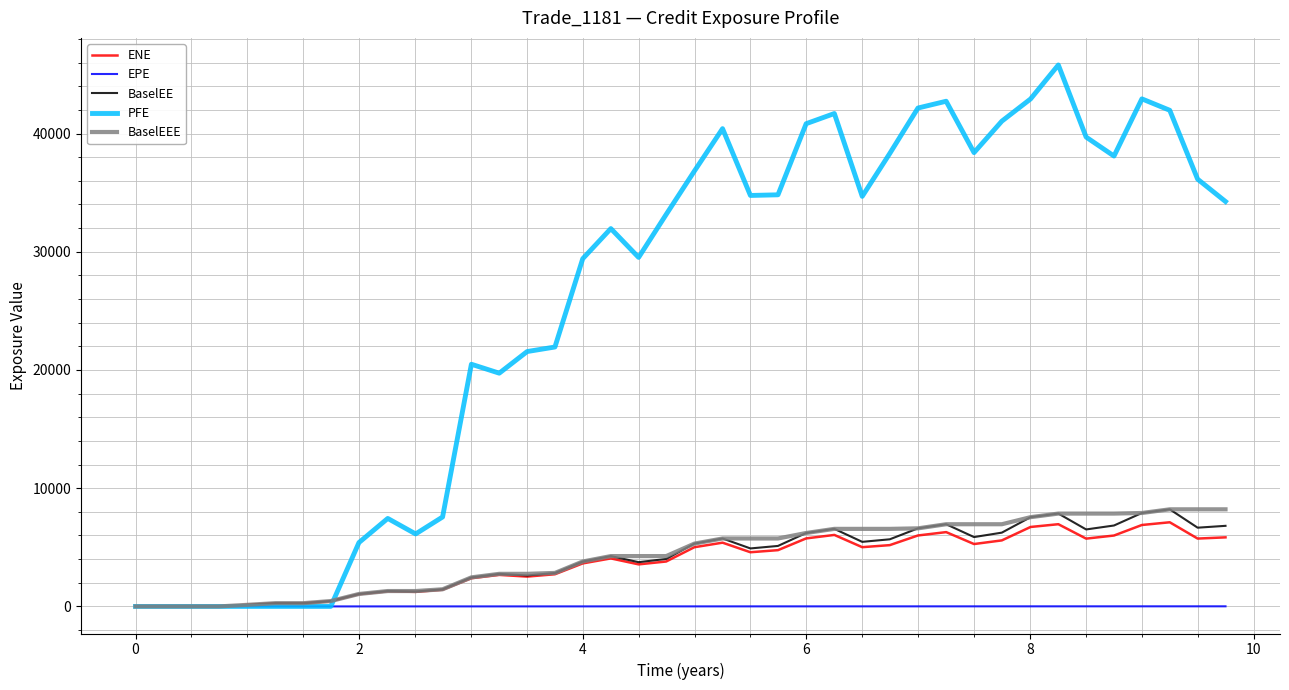

What is the greatest value displayed?

45802.3